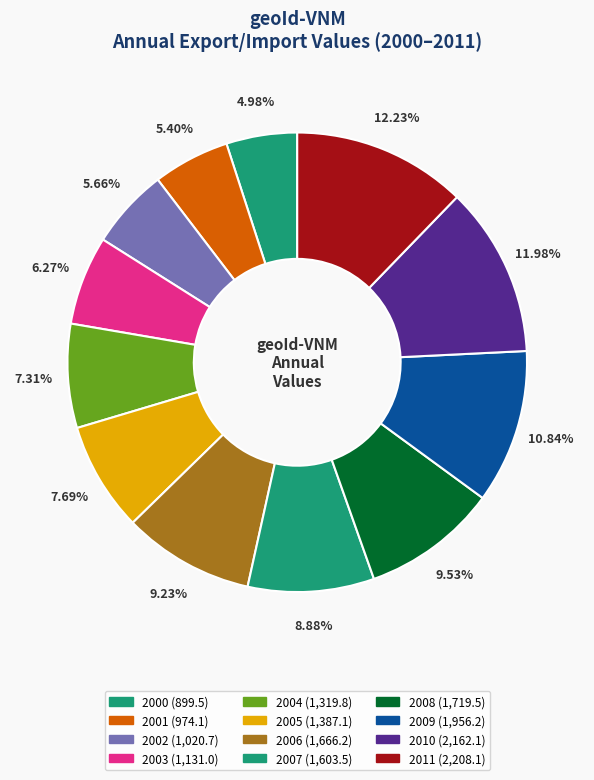

Count the number of slices in the pie.

12